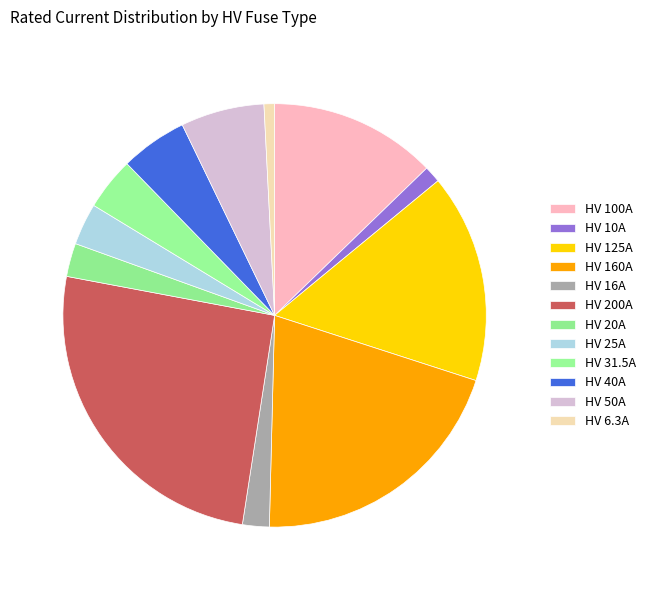

Which category has the smallest portion of the pie?

HV 6.3A